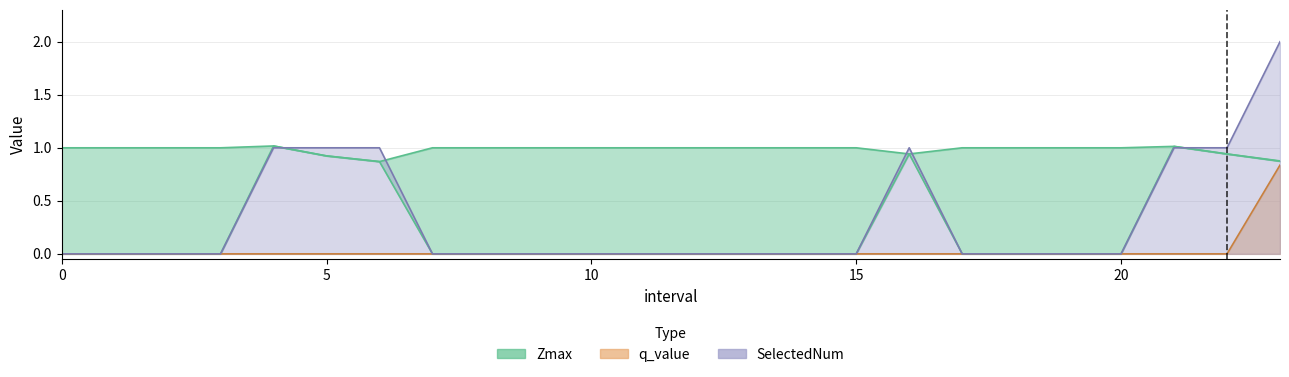

True or false: Zmin and Zmax intersect in this chart.

False